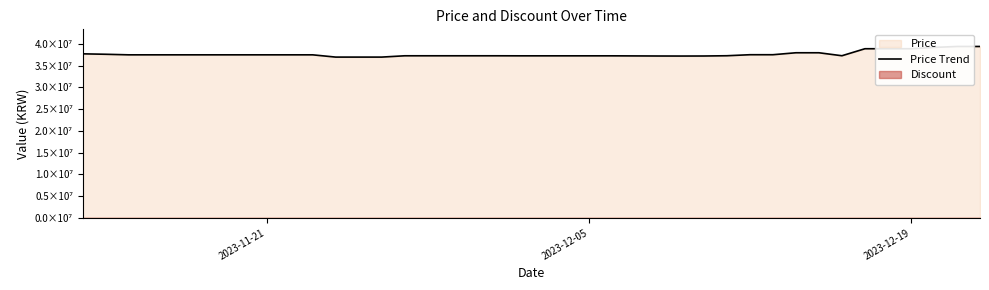

What is the difference between the maximum and minimum values?

2440000